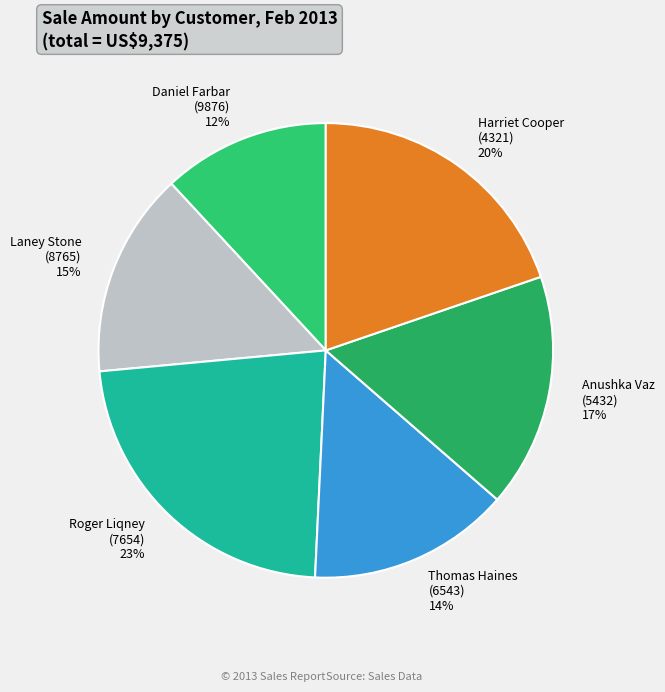

Which category has the smallest portion of the pie?

Daniel Farbar (9876)